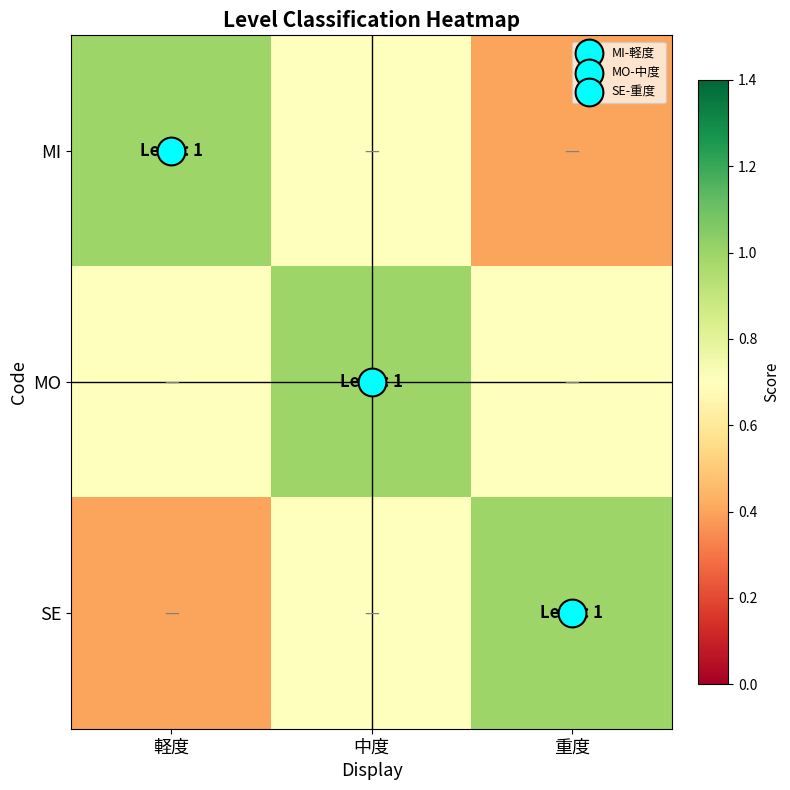

Reading left to right, extract all data points from this chart.

MI: 軽度=1.0	中度=0.7	重度=0.4
MO: 軽度=0.7	中度=1.0	重度=0.7
SE: 軽度=0.4	中度=0.7	重度=1.0